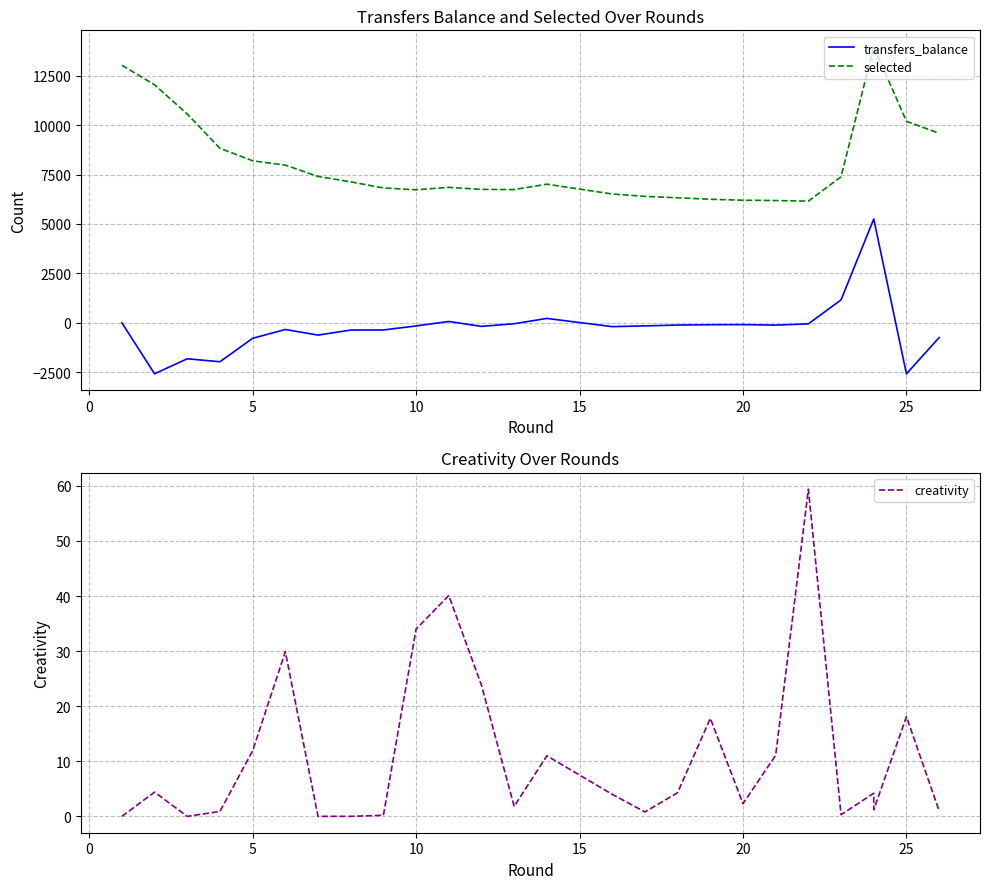

Count the number of categories in the chart.

26